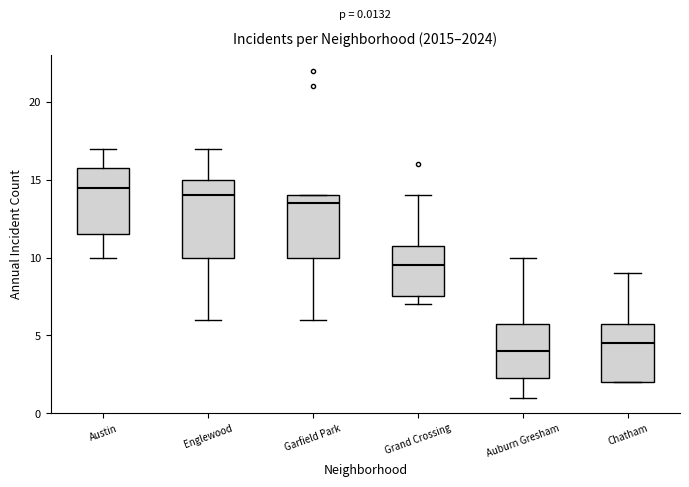

Comparing the boxes themselves (not the whiskers), which one is the tallest?

Englewood